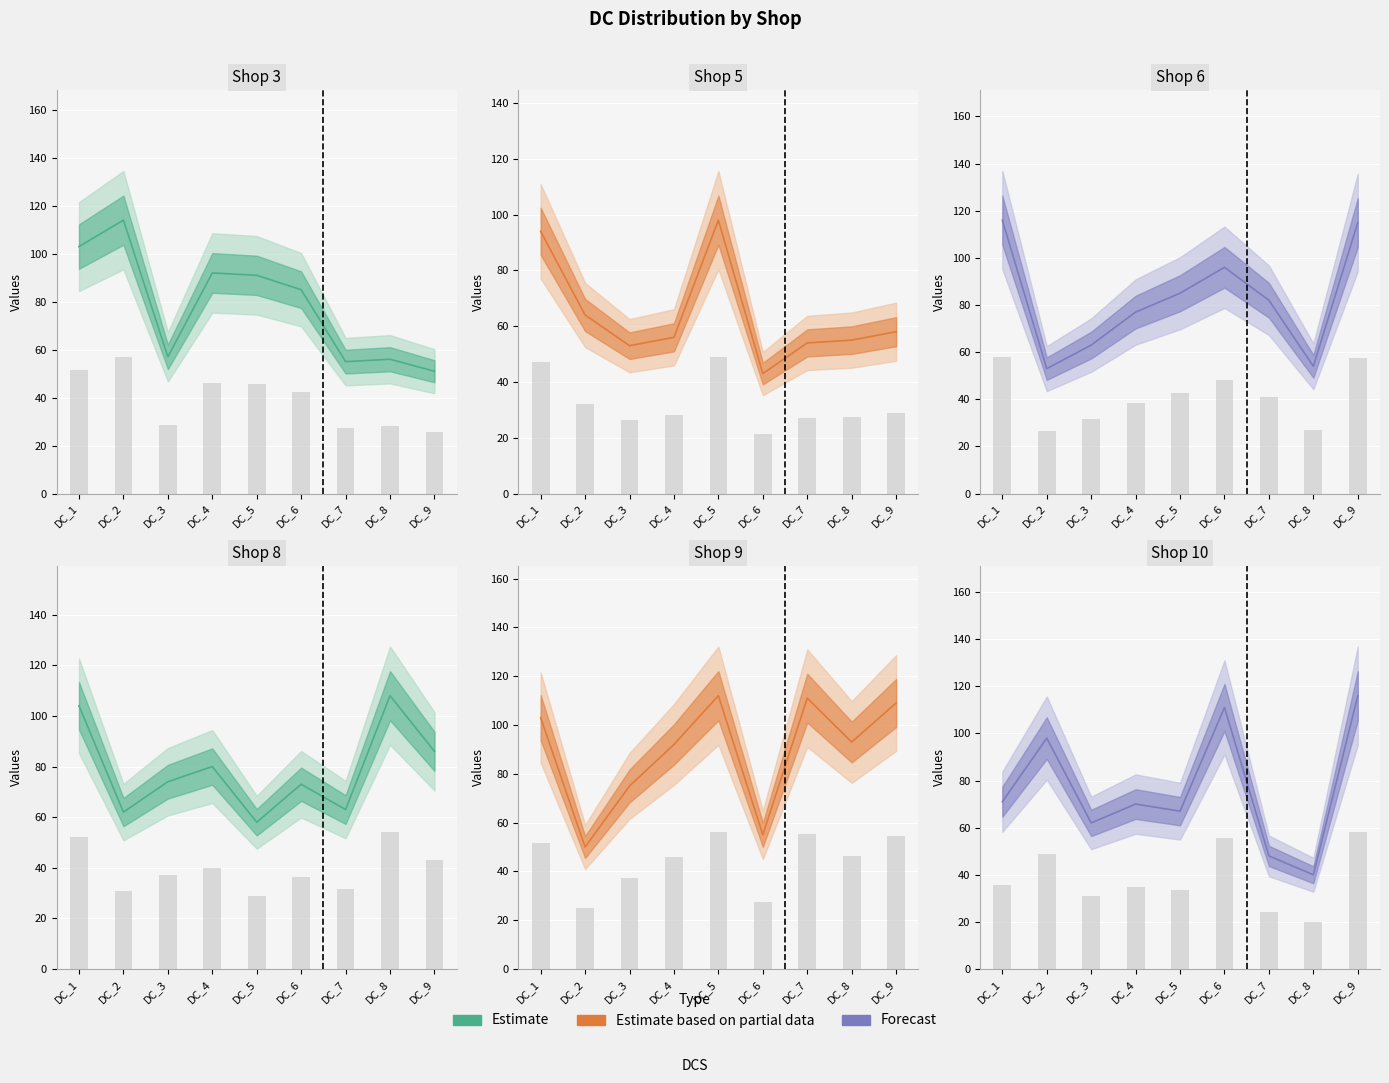

True or false: Shop 6 has a value of 176 at DC_1.

False